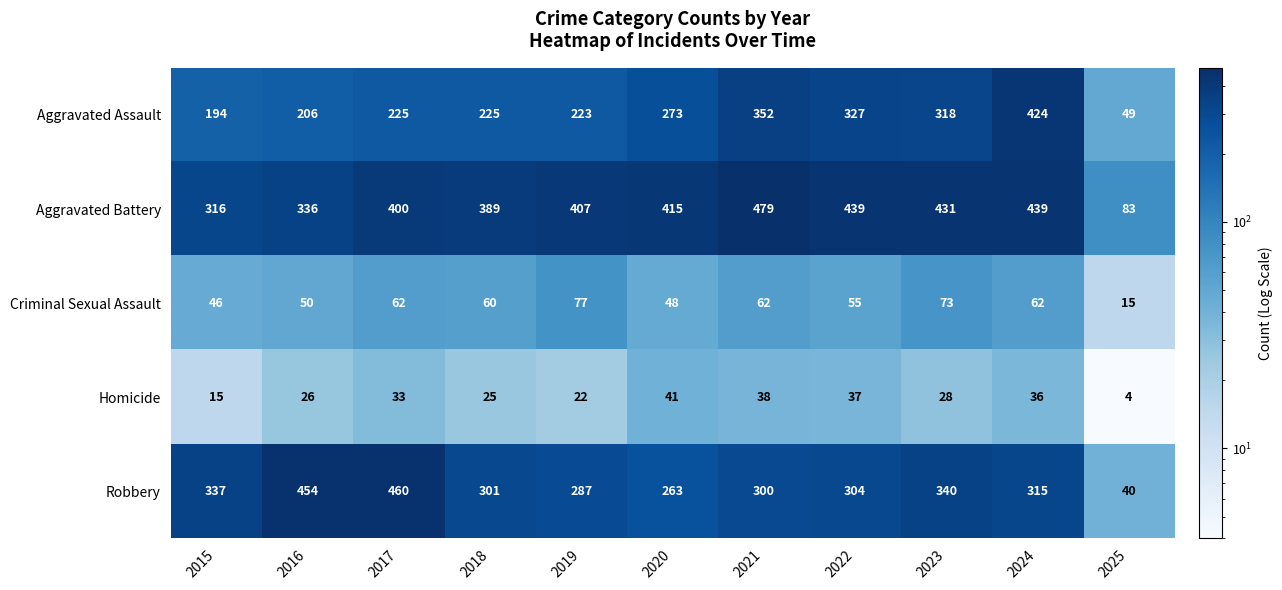

What is the sum of the Criminal Sexual Assault values at 2021 and 2015?

108